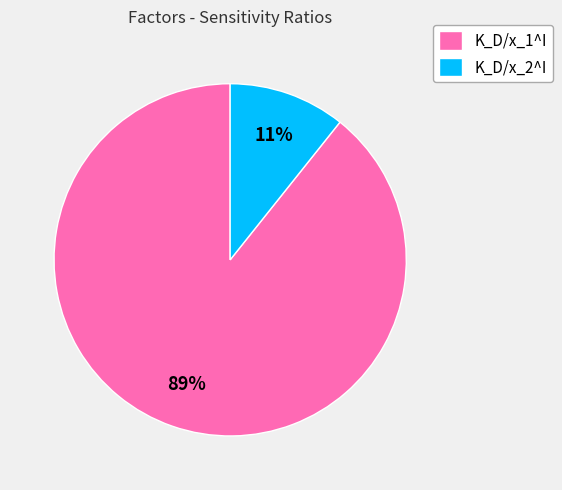

Between K_D/x_2^I and K_D/x_1^I, which is larger?

K_D/x_1^I